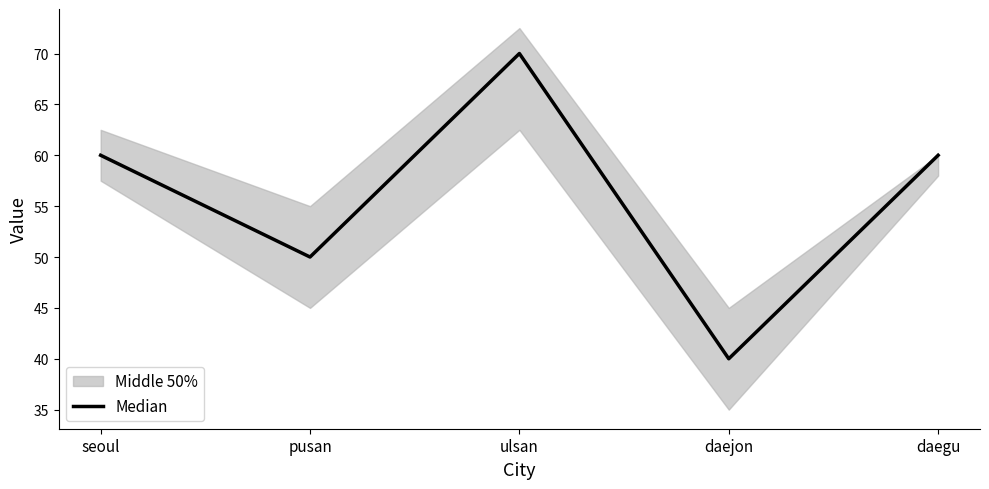

Count the values in the range 50 to 60.

3